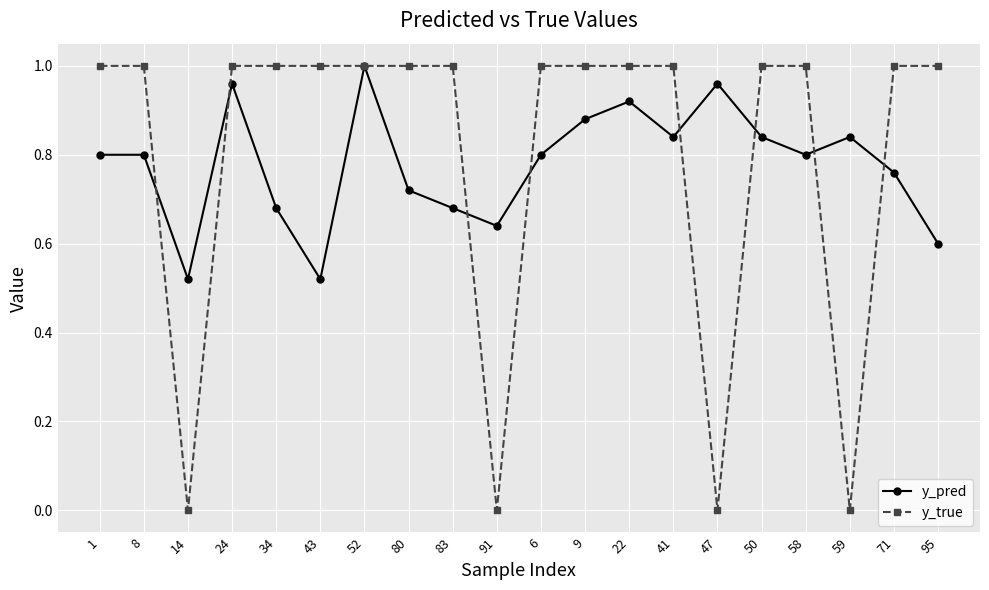

The value of y_pred at 43 is 0.8. True or false?

False